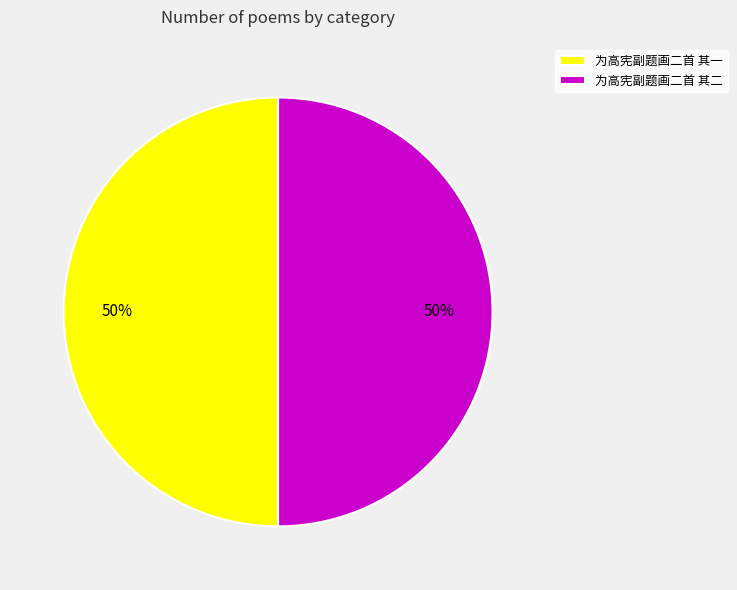

Is it true that 为高宪副题画二首 其二 is 43% of the pie?

False